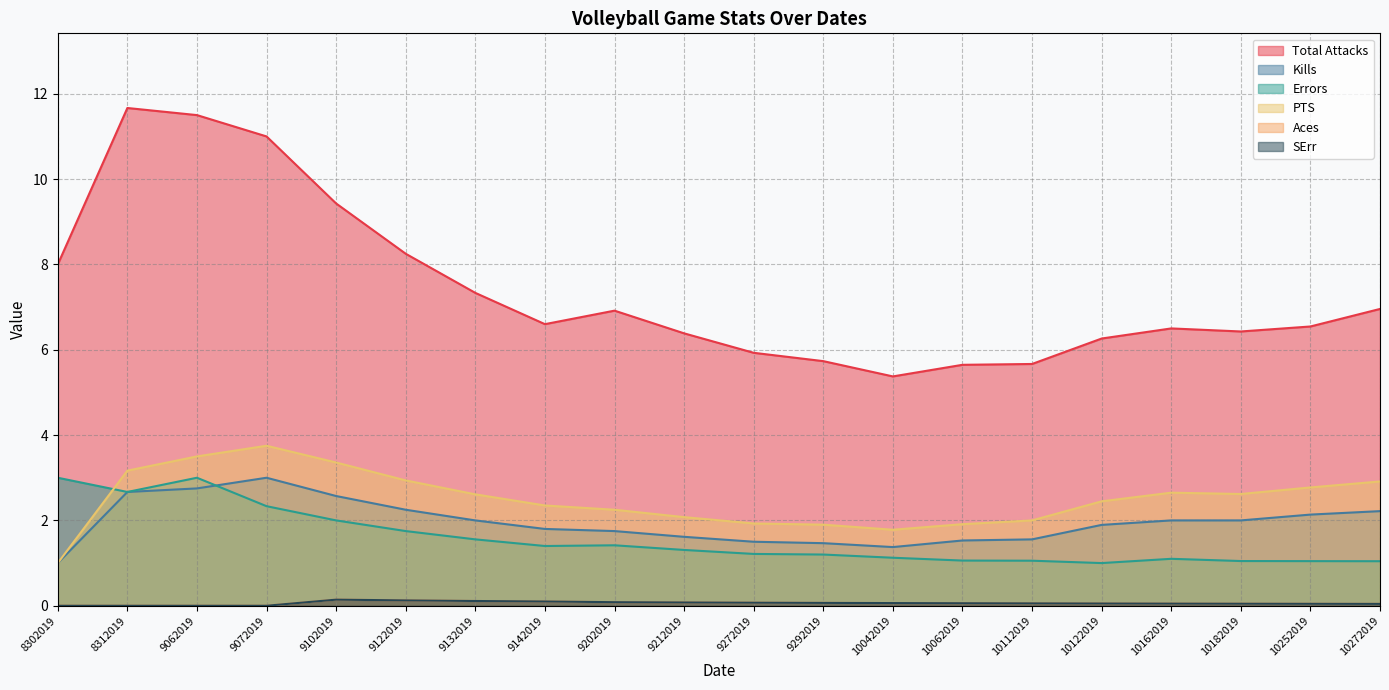

Count the Aces values in the range 0 to 1.

20